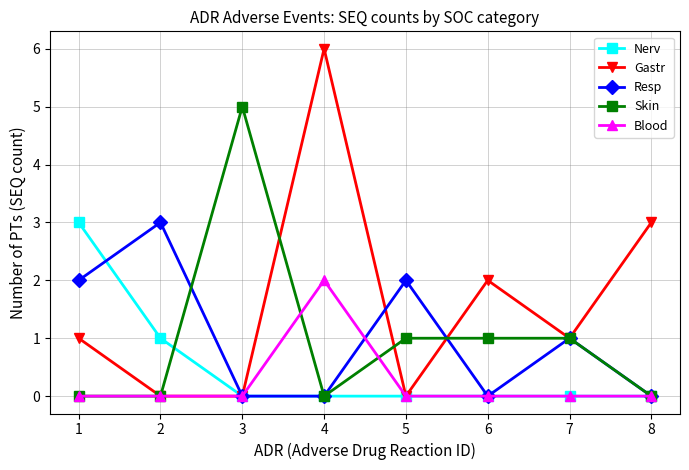

True or false: Resp has more than 0 points higher than both neighbors.

True